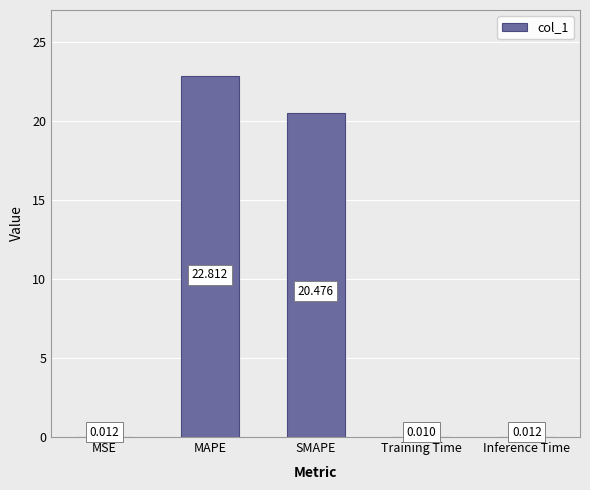

Which label corresponds to the largest value in the chart?

MAPE